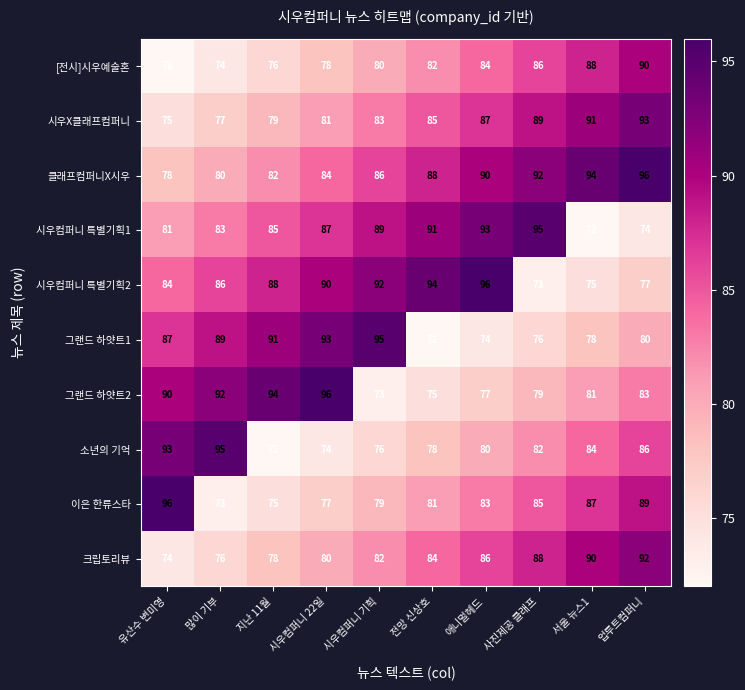

Rank the series at 업루트컴퍼니 from lowest to highest value.

시우컴퍼니 특별기획1, 시우컴퍼니 특별기획2, 그랜드 하얏트1, 그랜드 하얏트2, 소년의 기억, 이은 한류스타, [전시]시우예술혼, 크립토리뷰, 시우X클래프컴퍼니, 클래프컴퍼니X시우